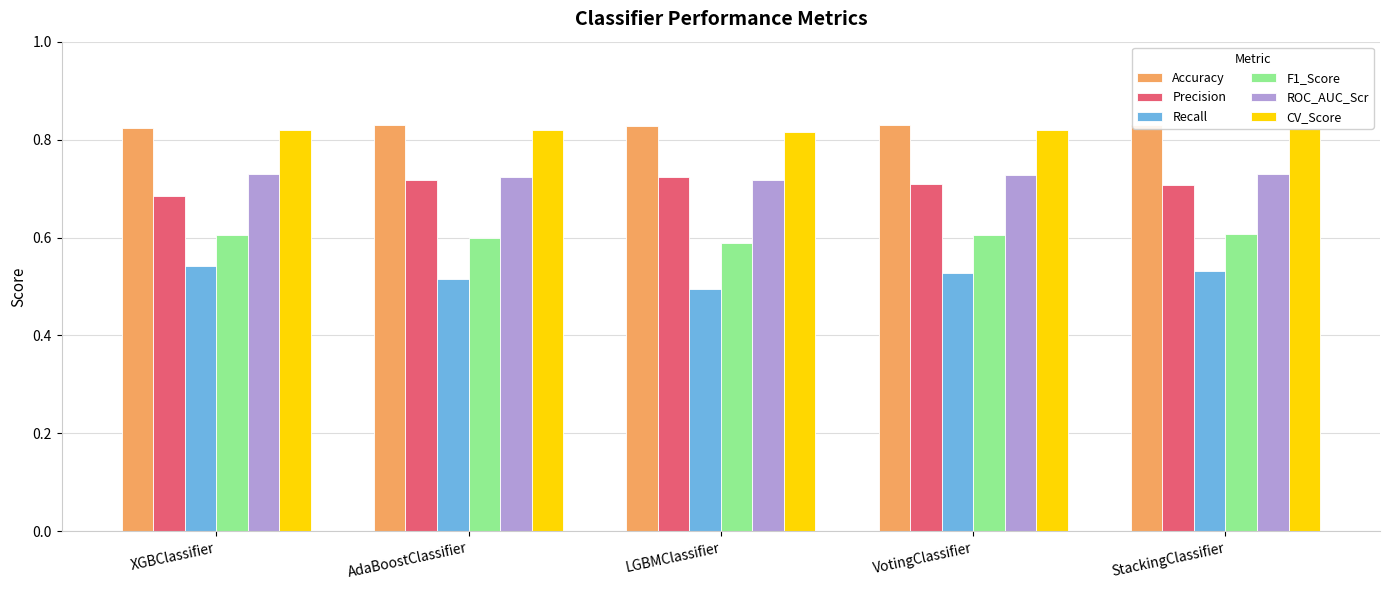

How many ROC_AUC_Scr values are between 0 and 1?

5